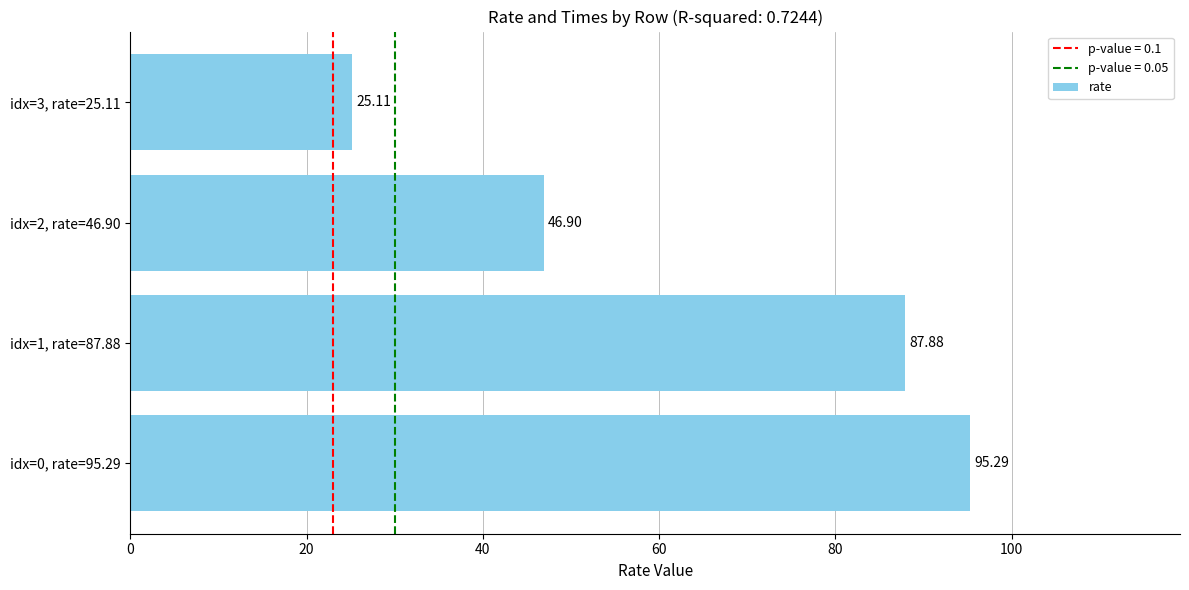

List the labels in order of value, smallest first.

idx=3, rate=25.11, idx=2, rate=46.90, idx=1, rate=87.88, idx=0, rate=95.29